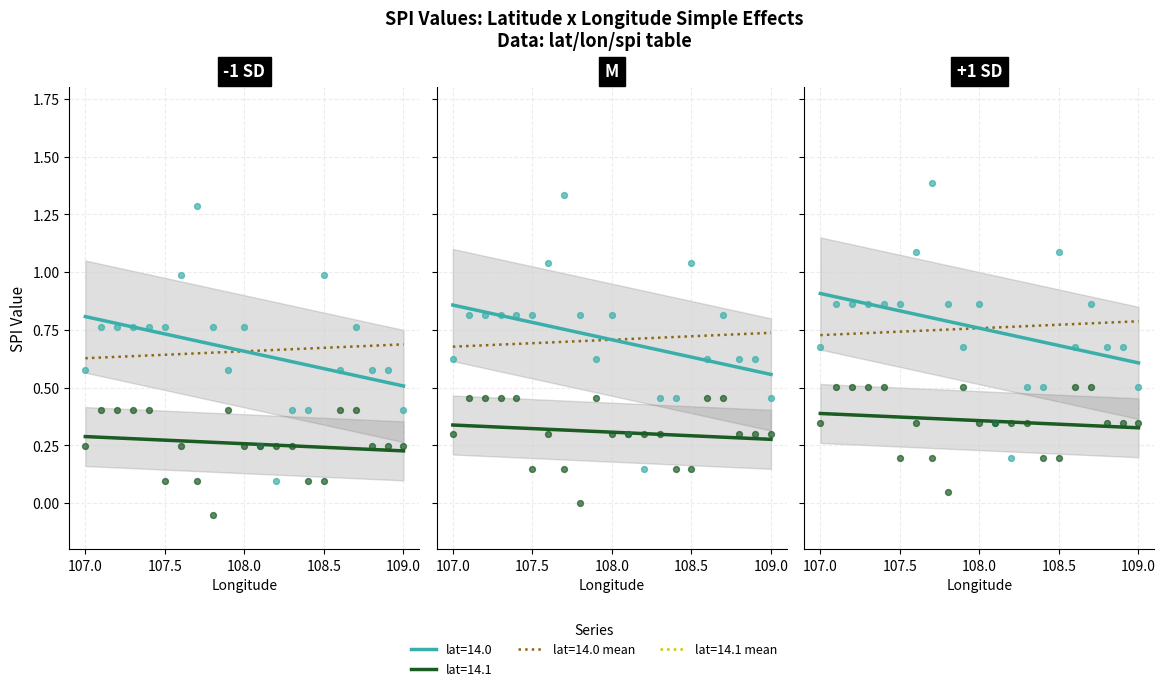

Which series has the largest total across all categories?

lat=14.0